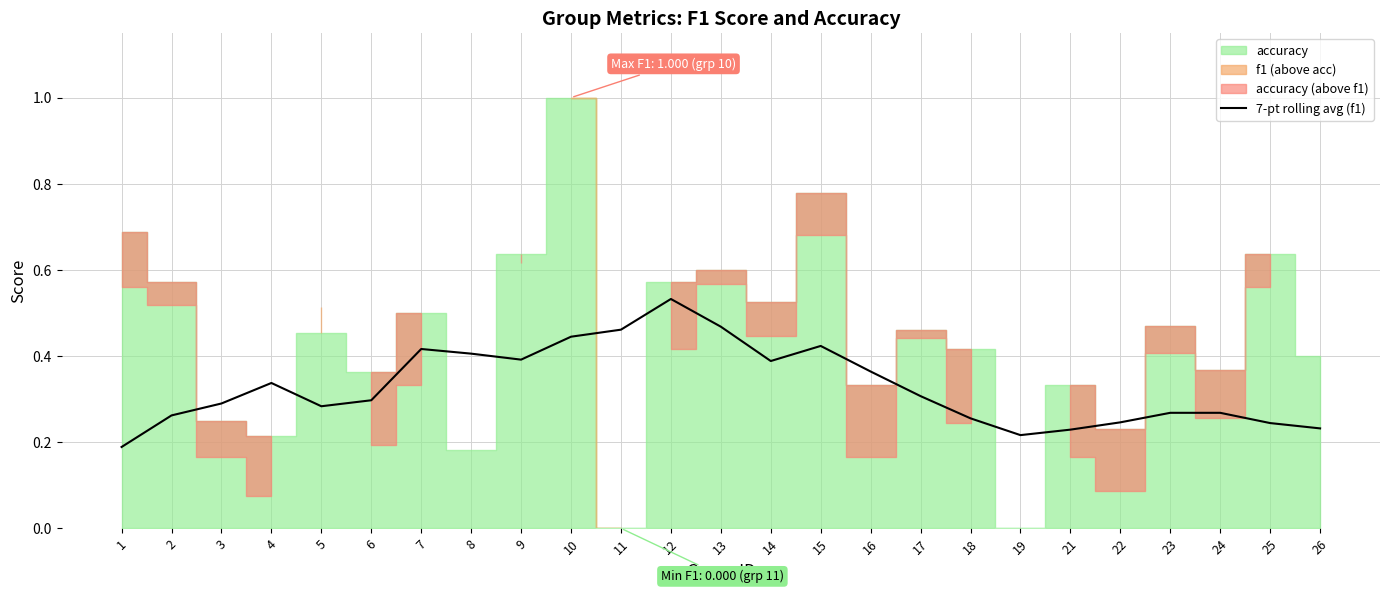

Reading right to left, extract all data points from this chart.

26=0.2	25=0.2	24=0.3	23=0.3	22=0.2	21=0.2	19=0.2	18=0.3	17=0.3	16=0.4	15=0.4	14=0.4	13=0.5	12=0.5	11=0.5	10=0.4	9=0.4	8=0.4	7=0.4	6=0.3	5=0.3	4=0.3	3=0.3	2=0.3	1=0.2